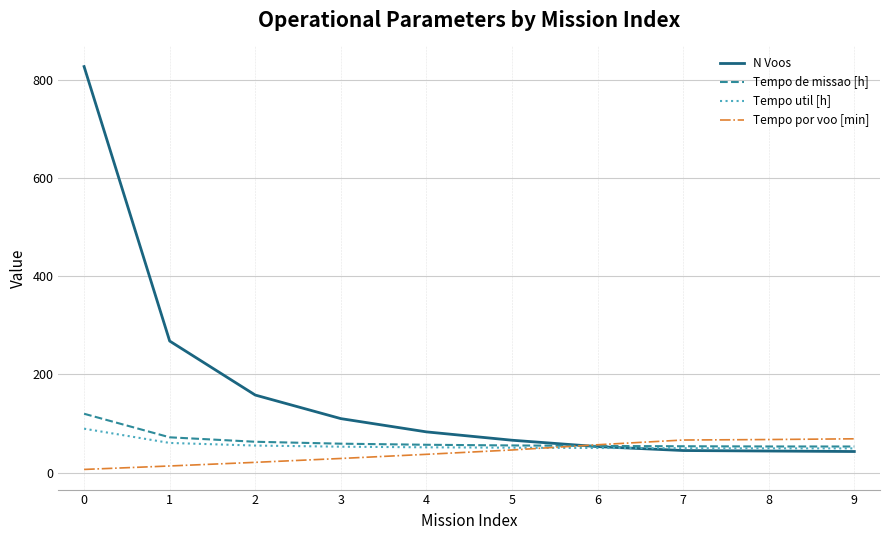

True or false: N Voos has a value of 43.0 at 9.

True